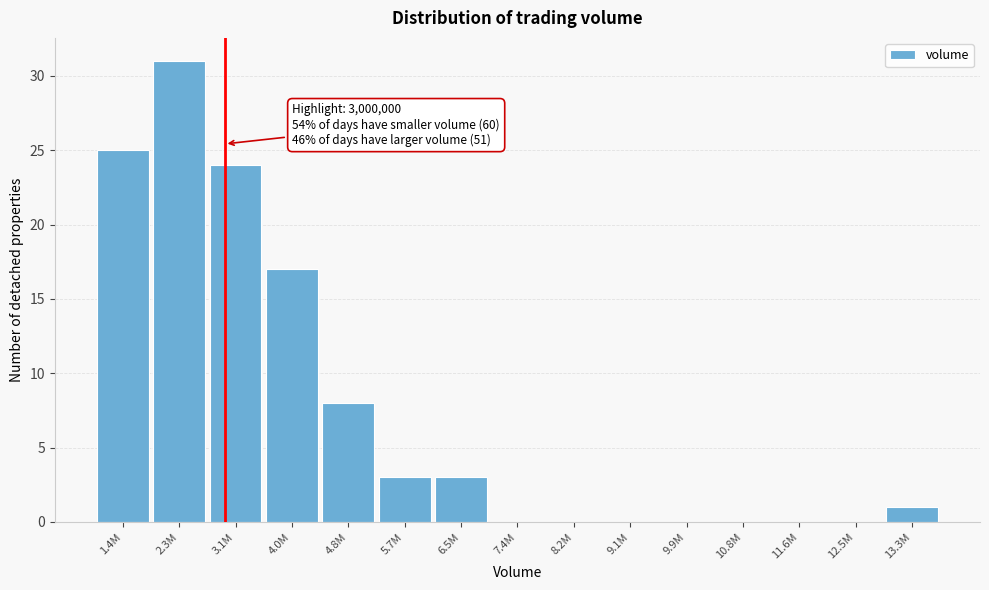

Reading left to right, list all the values displayed in this chart.

1.4M=25	2.3M=31	3.1M=24	4.0M=17	4.8M=8	5.7M=3	6.5M=3	7.4M=0	8.2M=0	9.1M=0	9.9M=0	10.8M=0	11.6M=0	12.5M=0	13.3M=1